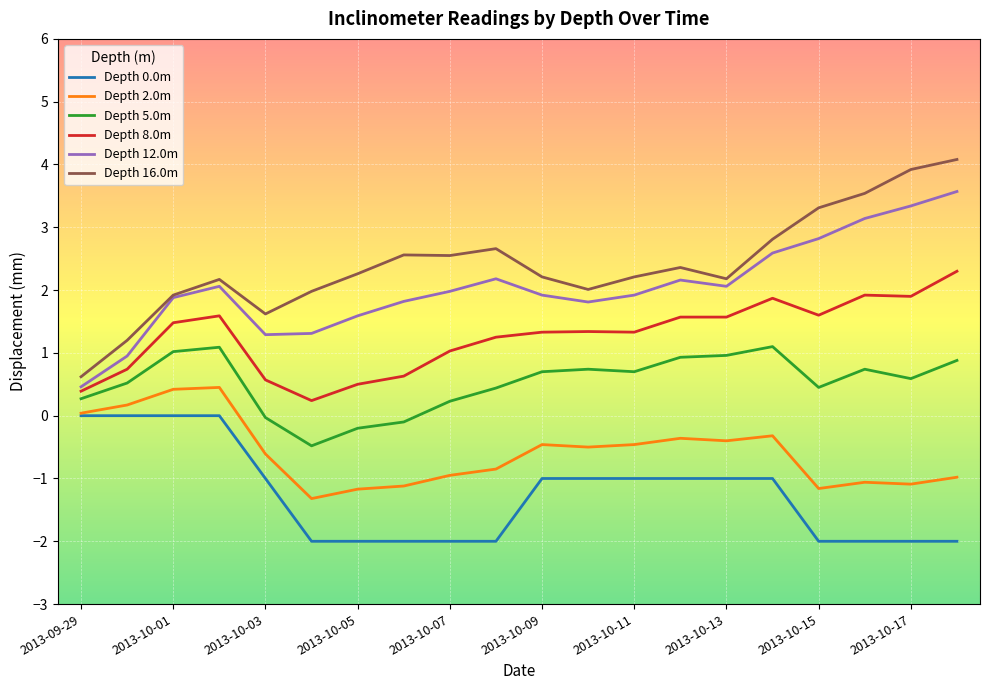

Which series has the largest total across all categories?

Depth 16.0m